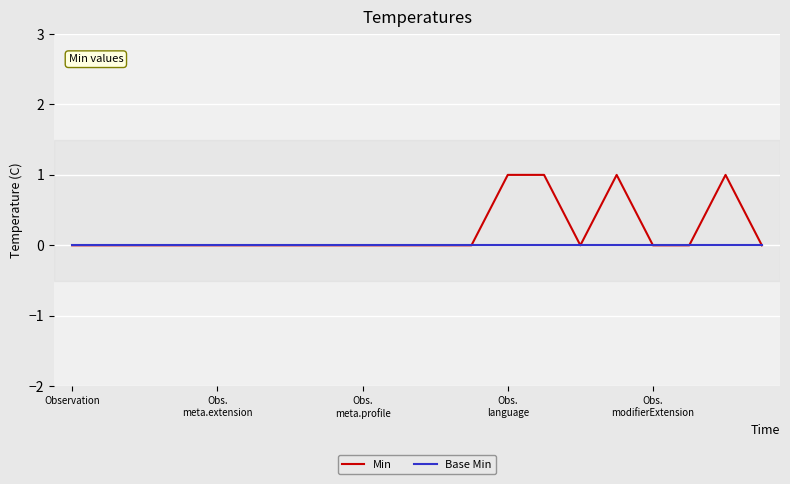

Which series has the largest total across all categories?

Min